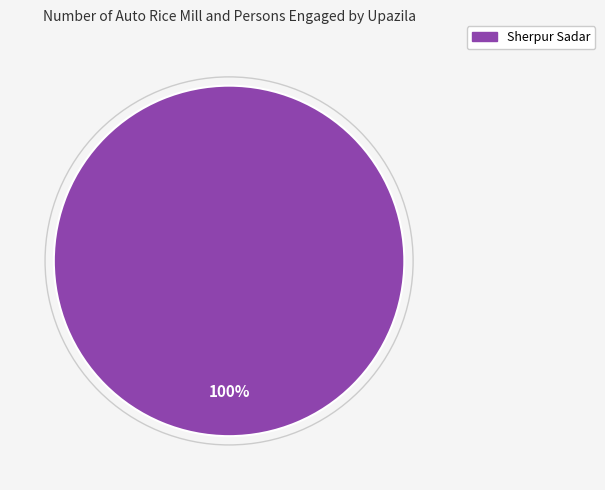

Does any single category account for the majority?

Yes